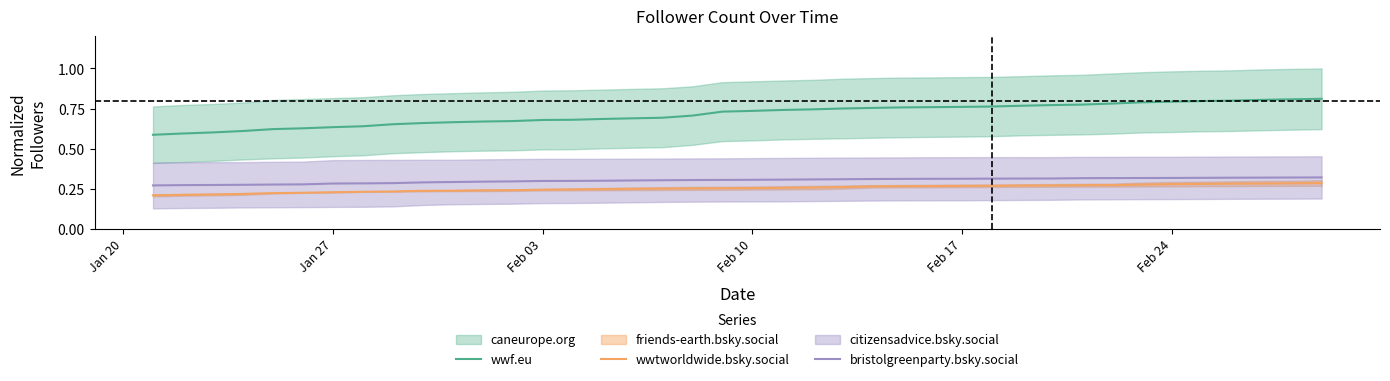

True or false: bristolgreenparty.bsky.social and wwtworldwide.bsky.social intersect in this chart.

False